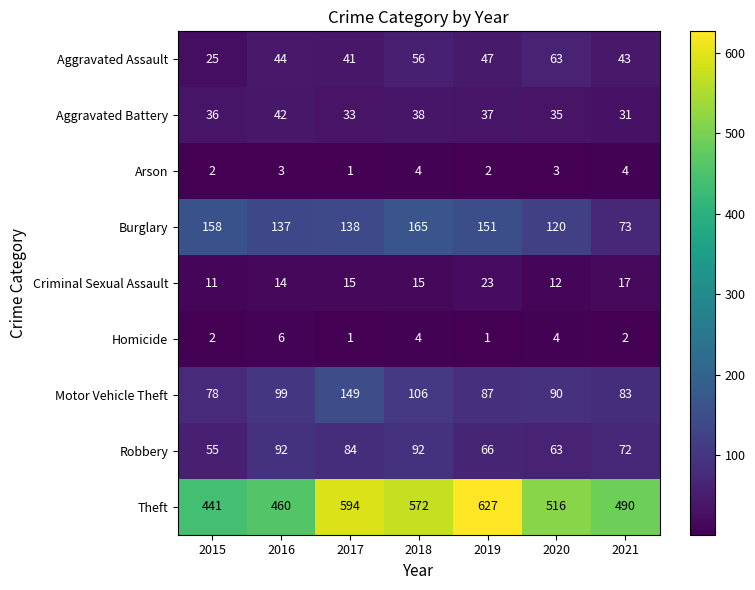

List the series in order of their peak value, lowest first.

Arson, Homicide, Criminal Sexual Assault, Aggravated Battery, Aggravated Assault, Robbery, Motor Vehicle Theft, Burglary, Theft